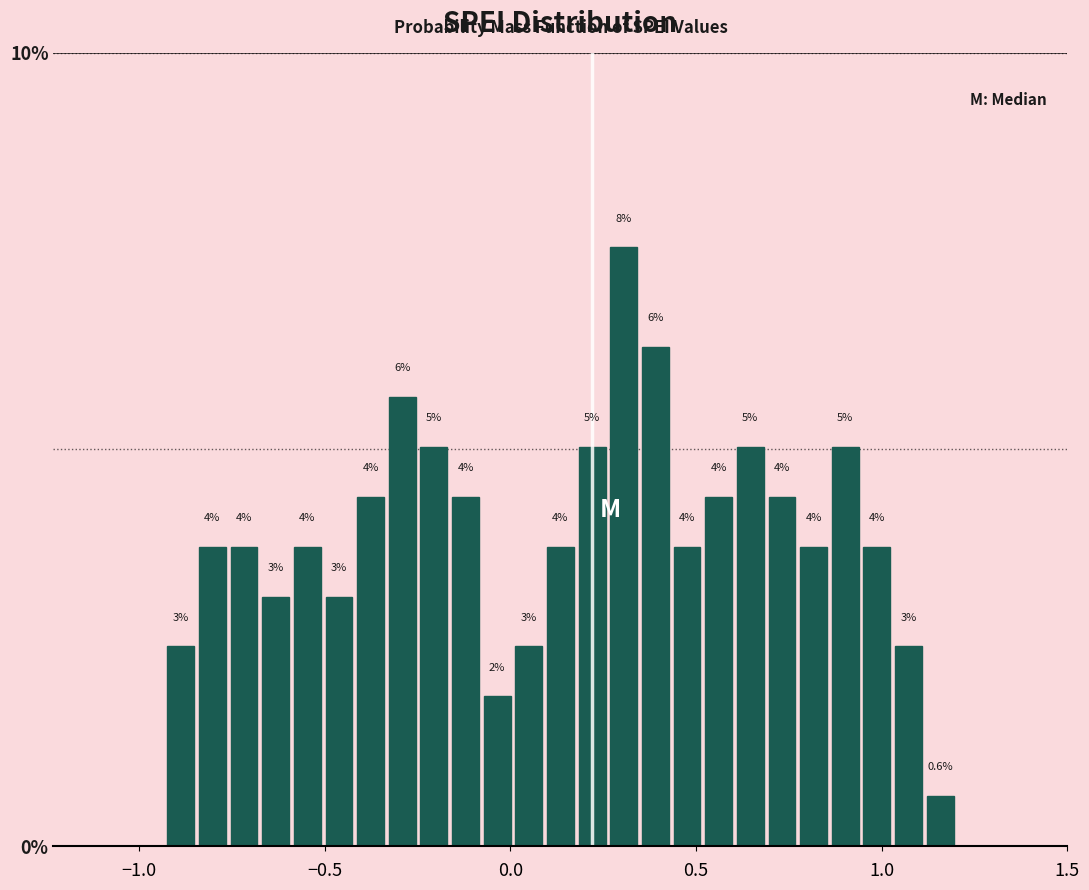

Around what value on the x-axis is the tallest bar? Give the approximate position of its centre, as read against the axis.

0.30